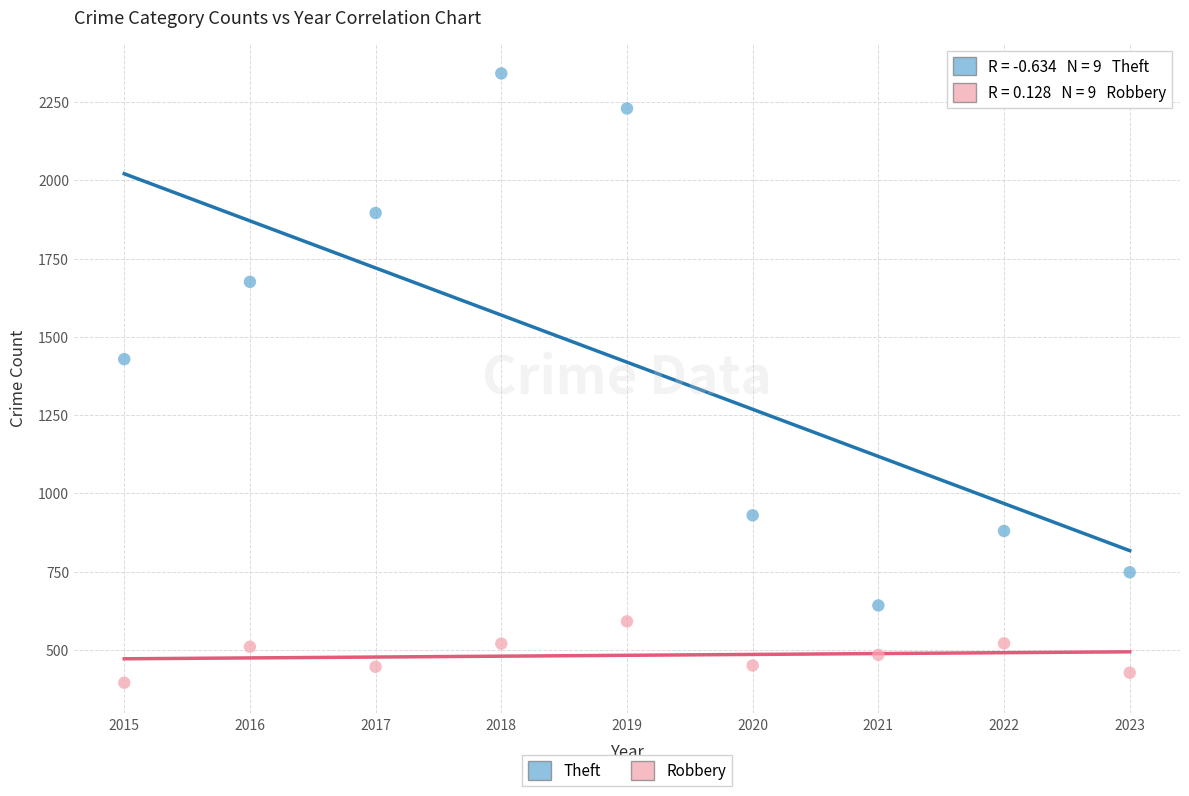

Which series reaches the maximum Y coordinate?

Theft